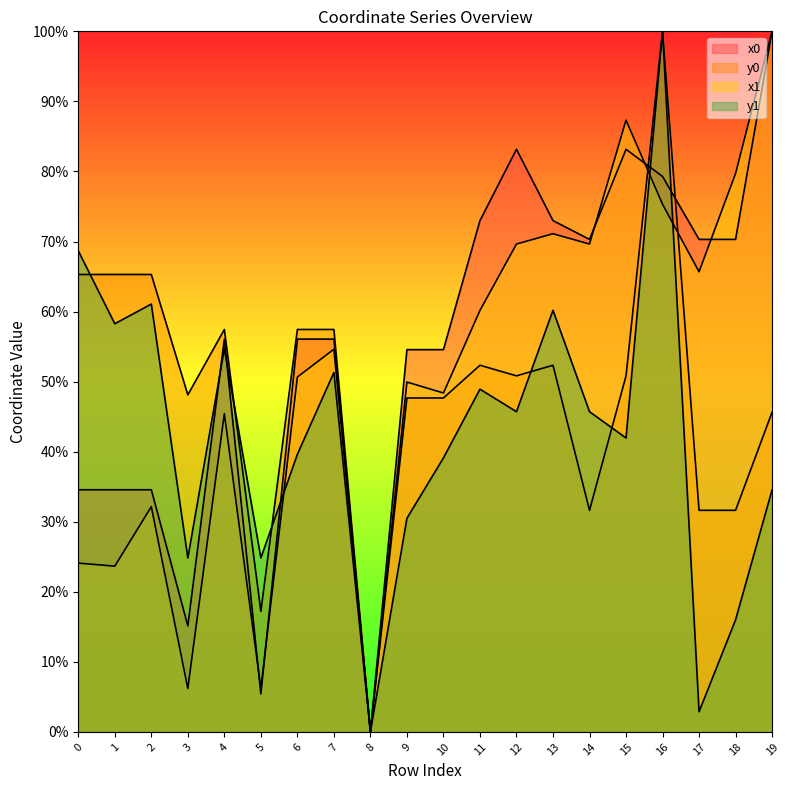

Rank the categories by x1 value from highest to lowest.

19, 15, 18, 16, 13, 12, 14, 17, 11, 7, 6, 9, 10, 4, 2, 0, 1, 3, 5, 8